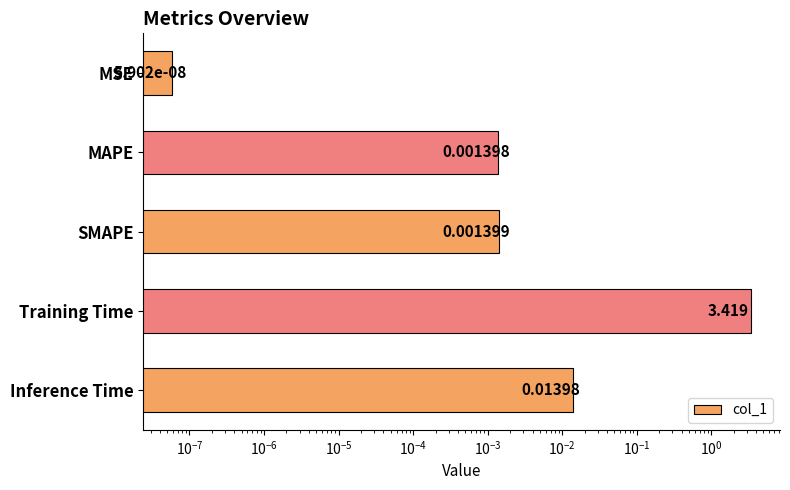

The chart shows a value of 0.0 at SMAPE. True or false?

False